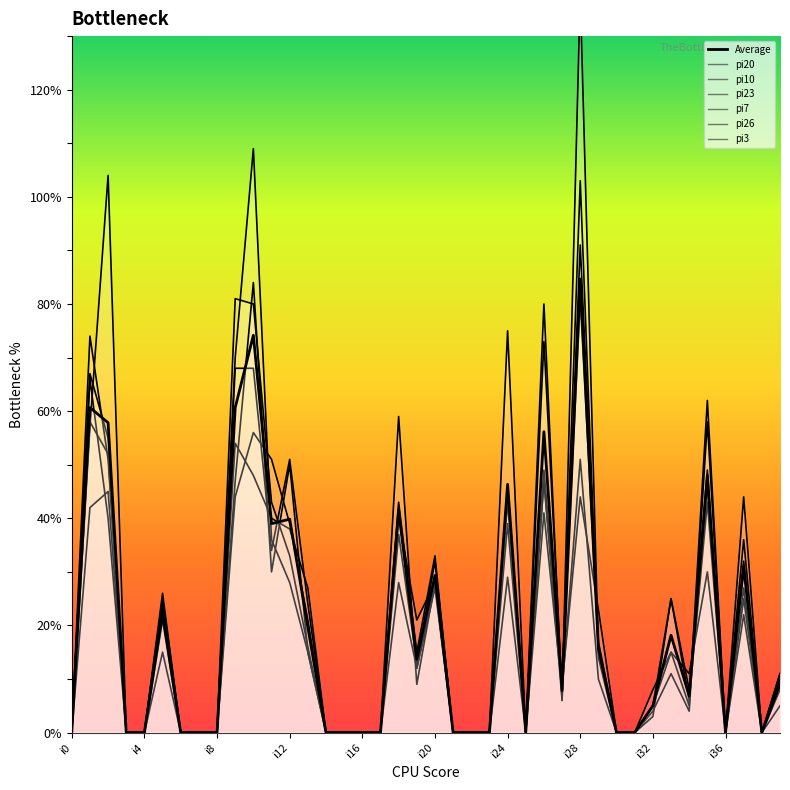

What is the total value across all series at i33?

109